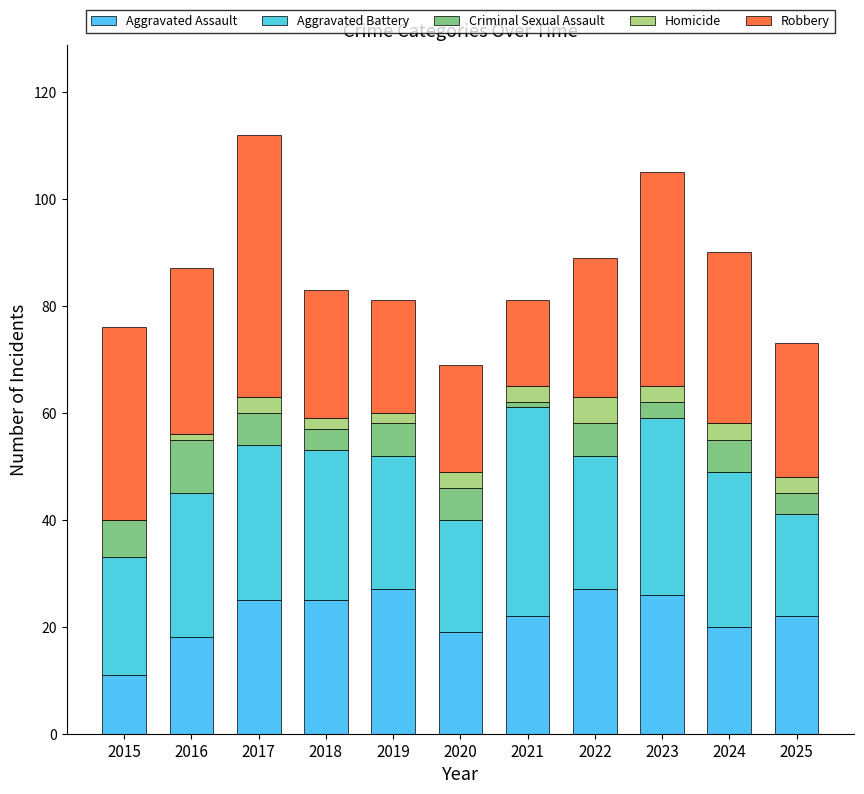

Which series has the largest total across all categories?

Robbery